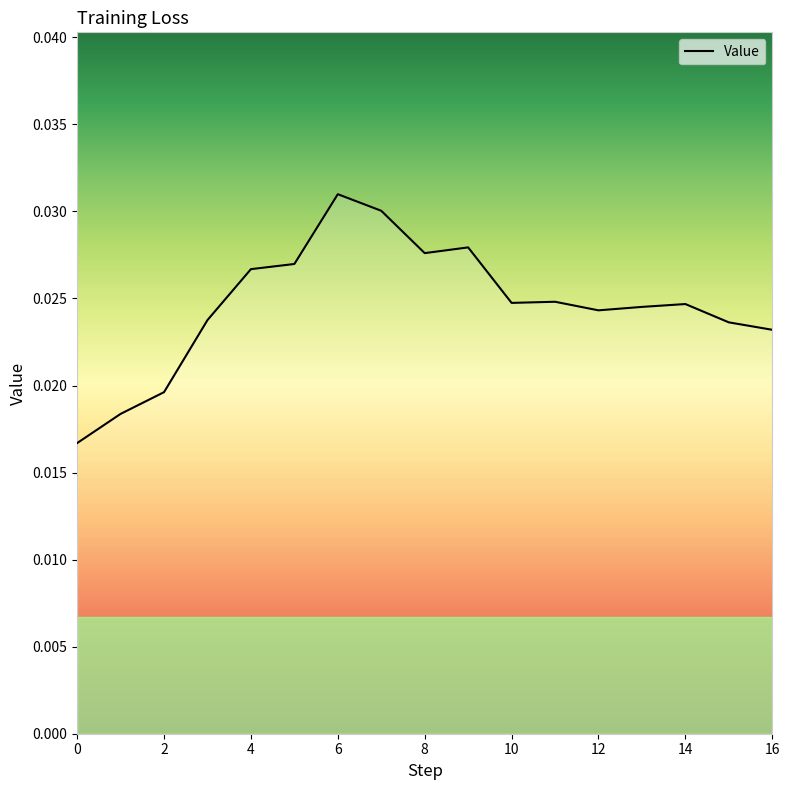

Rank the categories by value from lowest to highest.

0, 1, 2, 16, 15, 3, 12, 13, 14, 10, 11, 4, 5, 8, 9, 7, 6